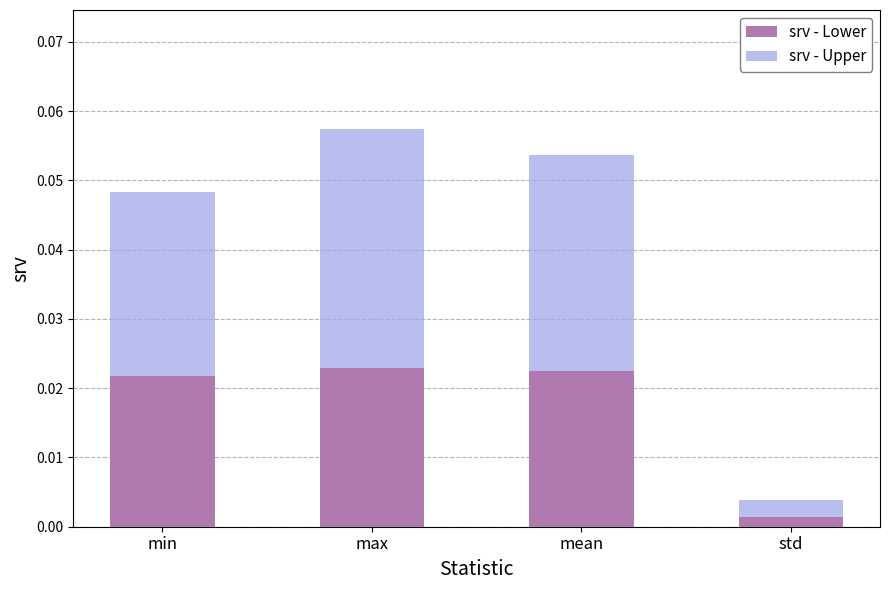

At which category is the sum across all series the highest?

max